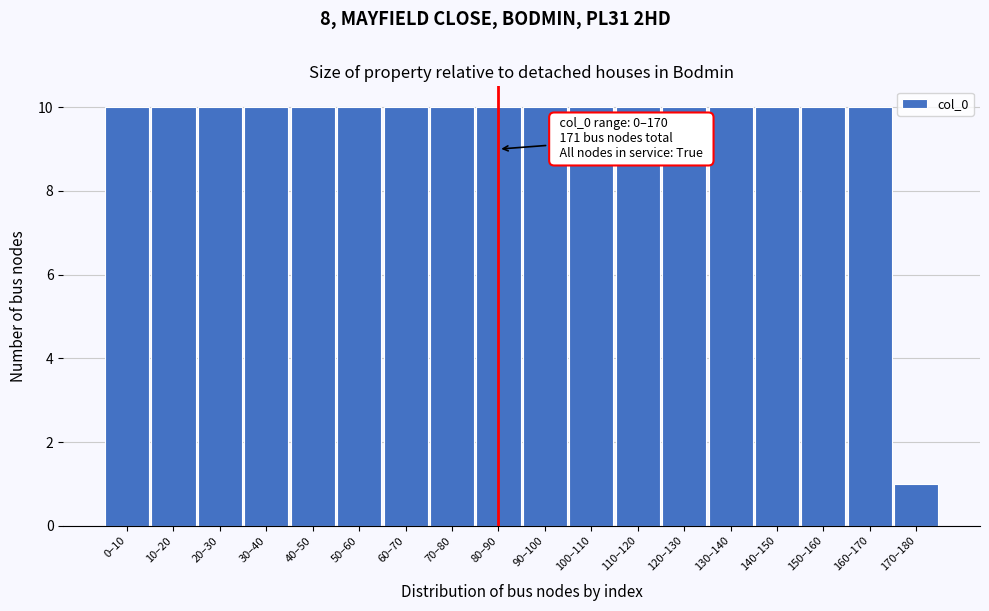

Reading right to left, transcribe all the data shown in this chart.

170–180=1	160–170=10	150–160=10	140–150=10	130–140=10	120–130=10	110–120=10	100–110=10	90–100=10	80–90=10	70–80=10	60–70=10	50–60=10	40–50=10	30–40=10	20–30=10	10–20=10	0–10=10